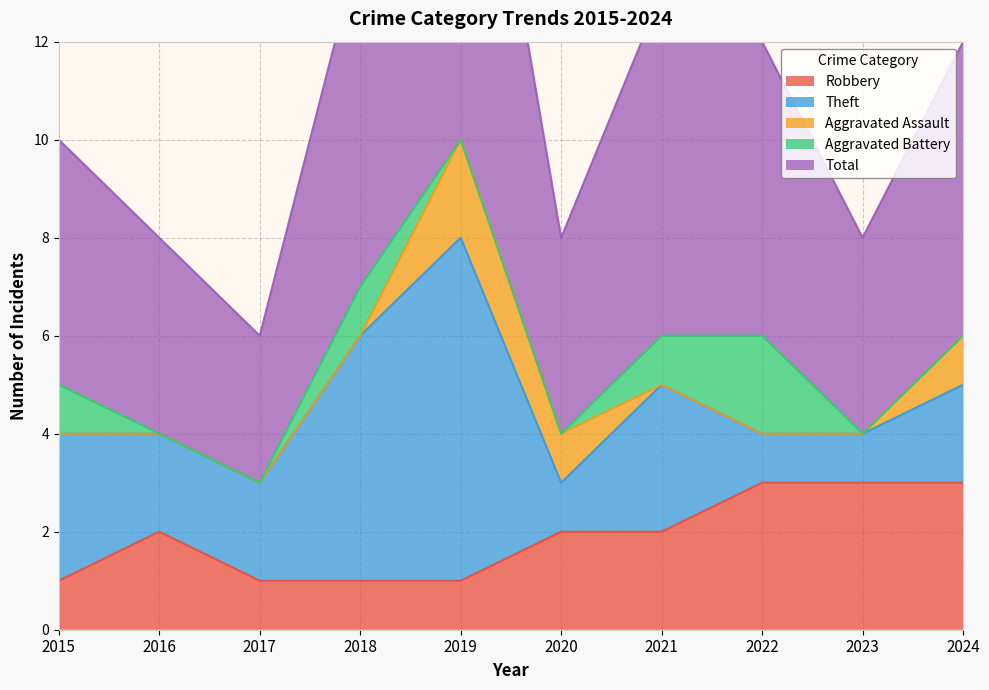

Which series has the largest total across all categories?

Total